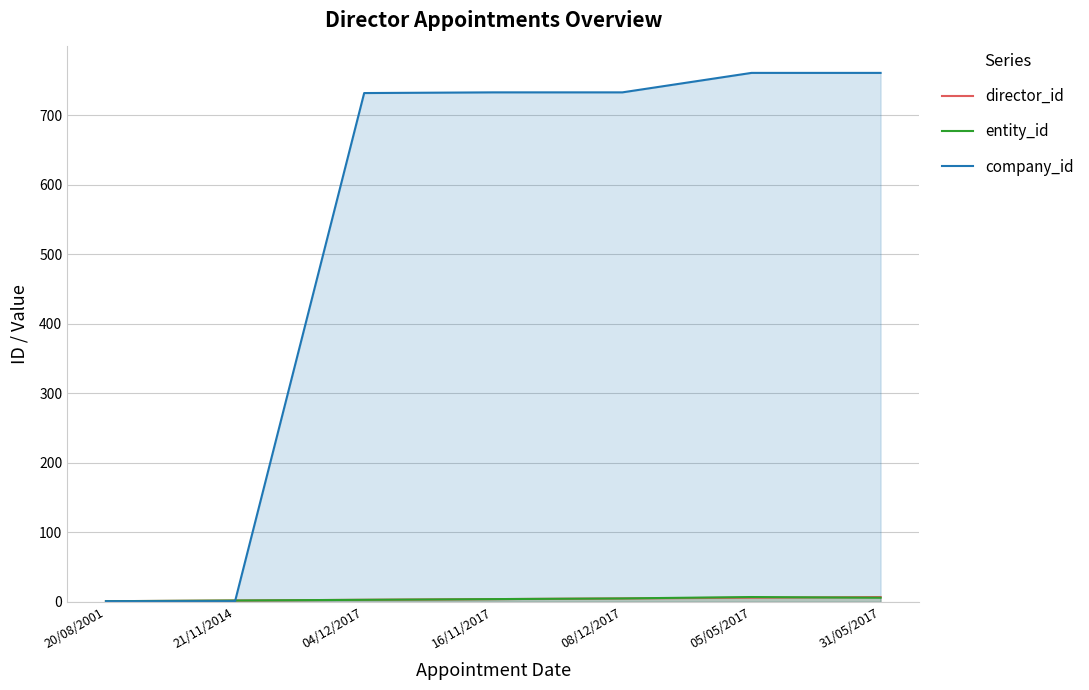

What is the maximum value for director_id?

7